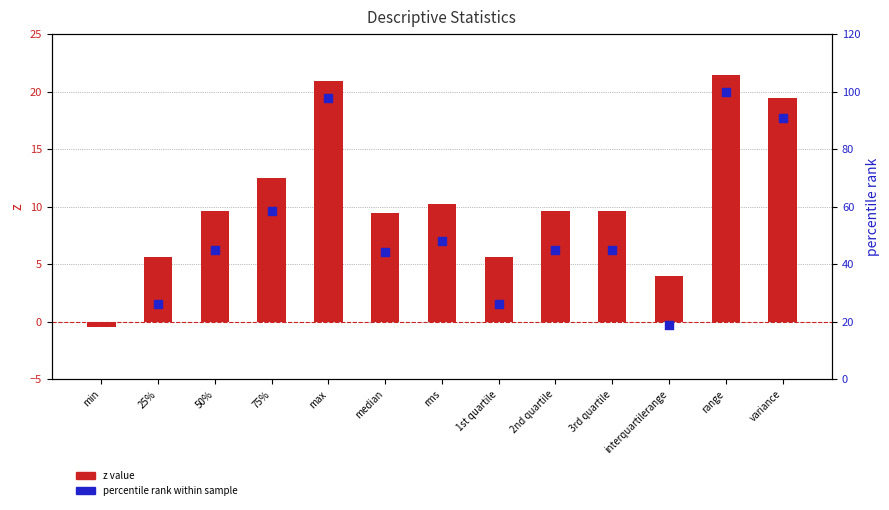

At which category is the sum across all series the highest?

range